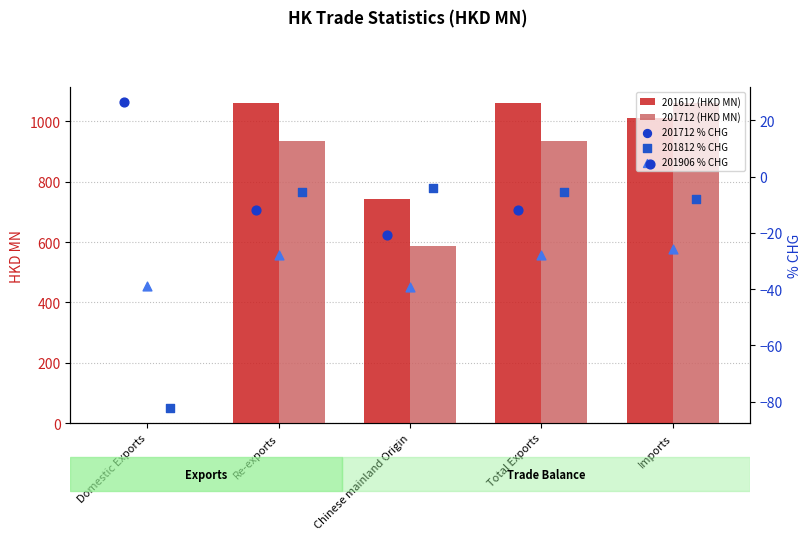

Which series reaches the minimum Y coordinate?

201812 % CHG